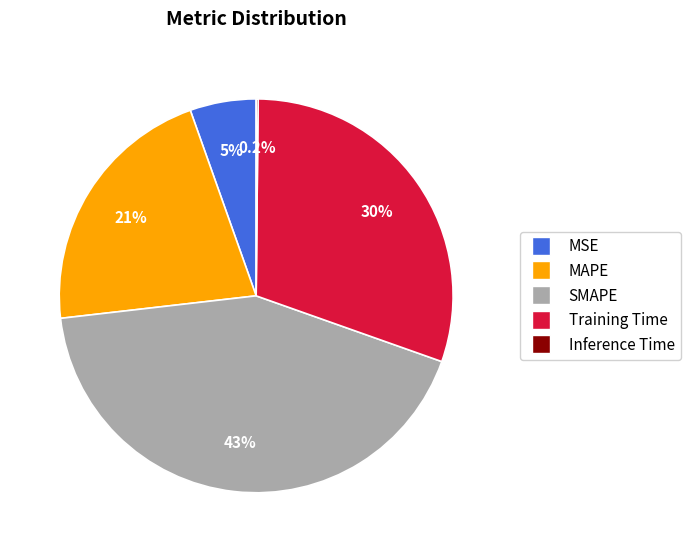

Does SMAPE account for over 50% of the chart?

No